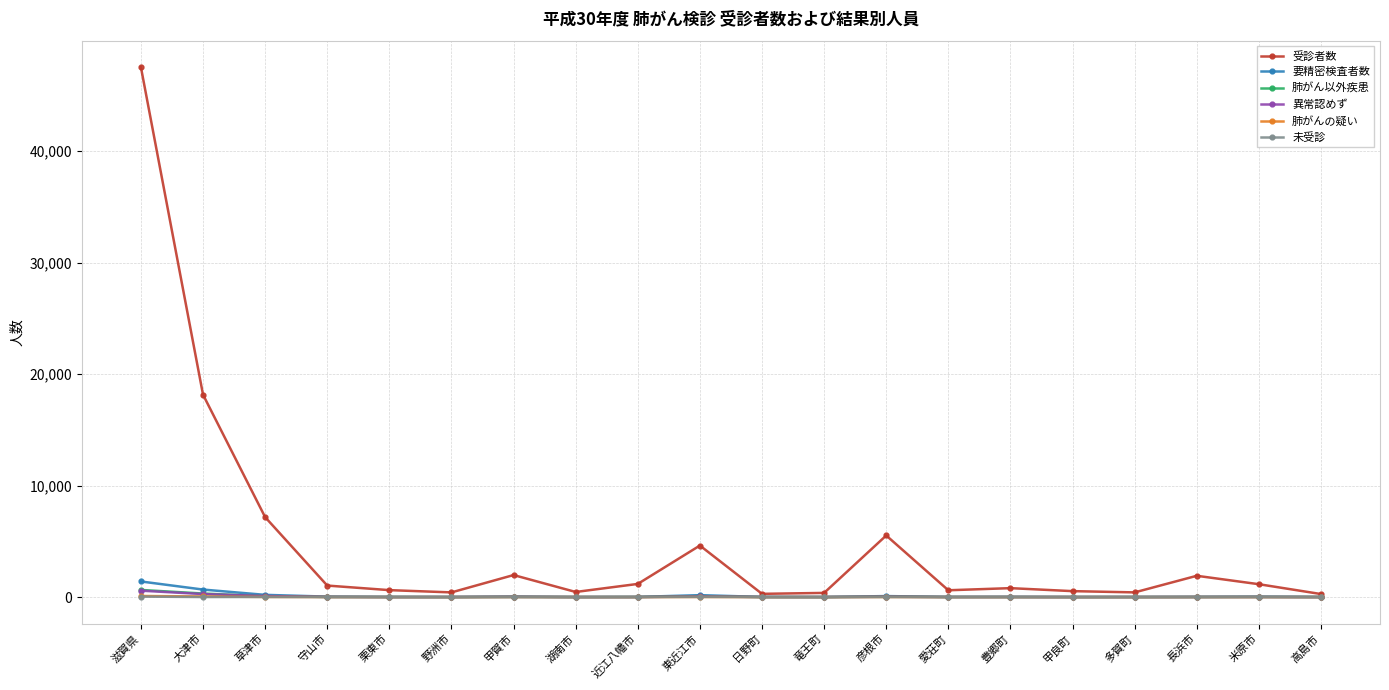

What is the maximum value shown in the chart?

47520